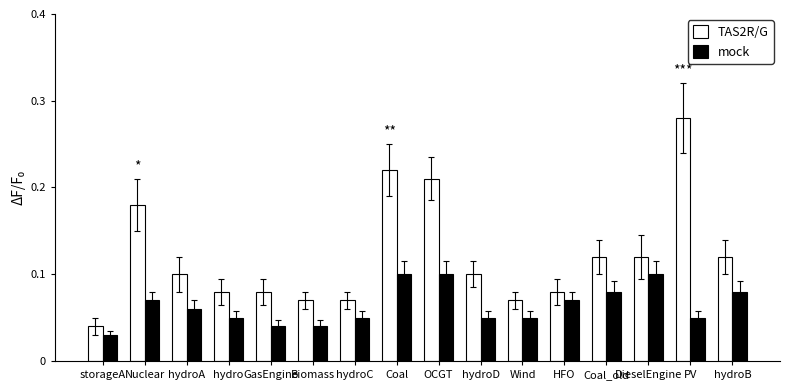

How many bars are there in total?

32